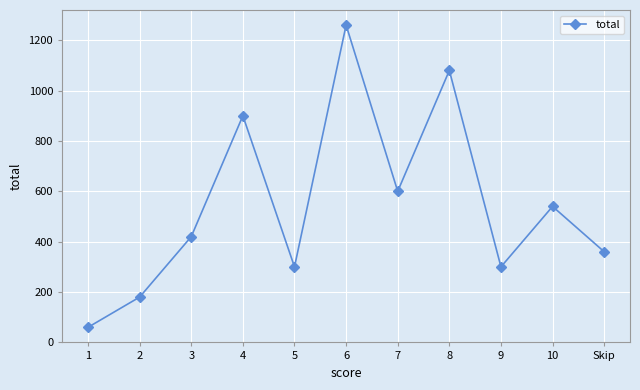

How many series are shown in this chart?

1